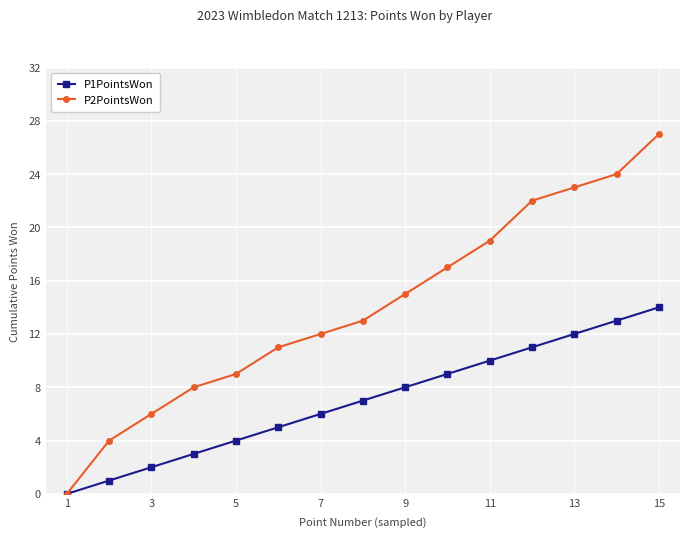

Rank the series by their maximum value, from highest to lowest.

P2PointsWon, P1PointsWon